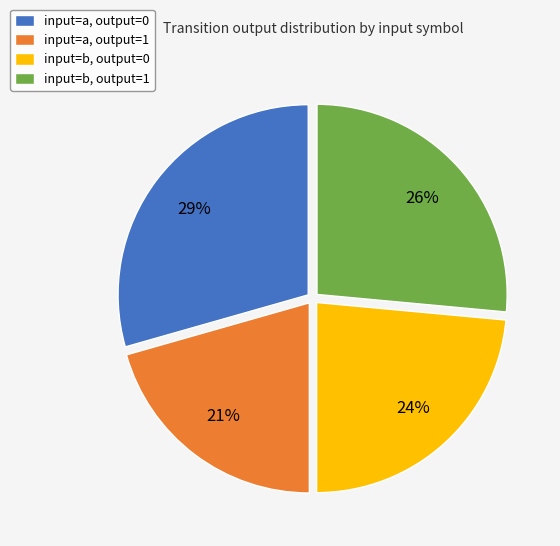

How many slices are in this pie chart?

4